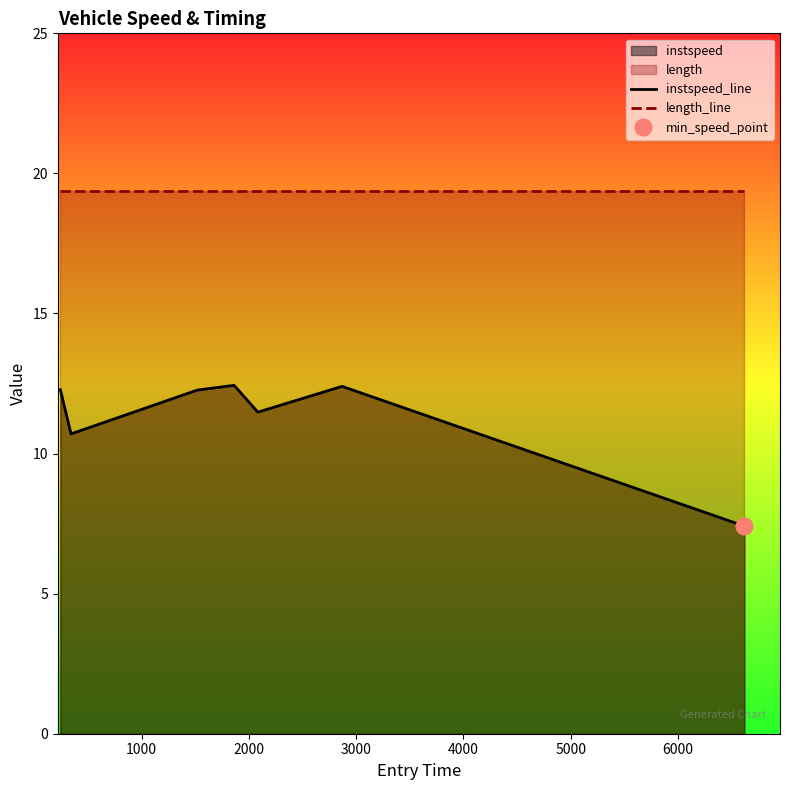

How many series are shown in this chart?

2